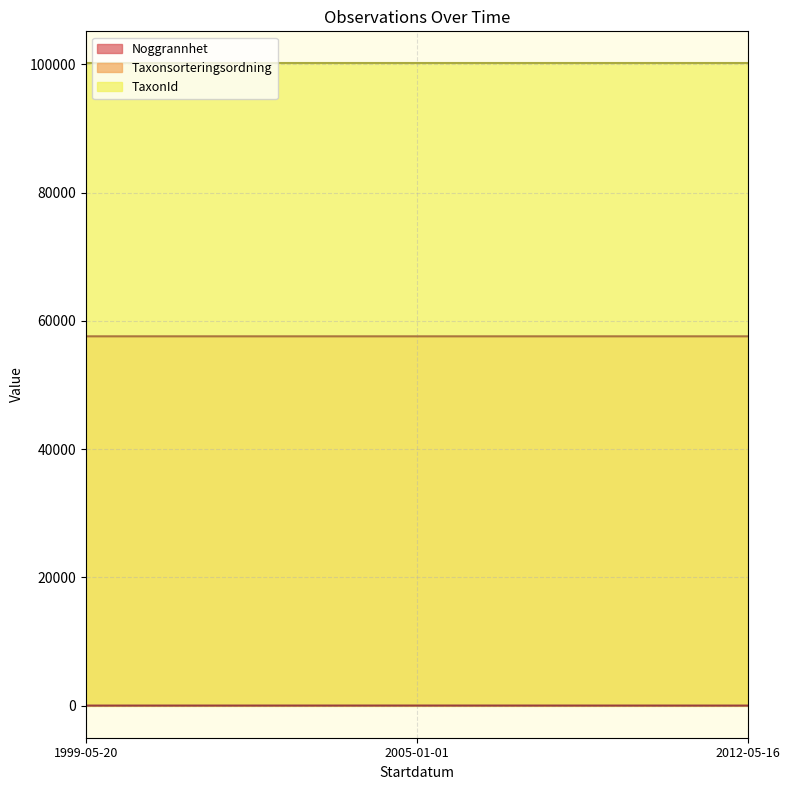

Reading left to right, list all the values displayed in this chart.

Noggrannhet: 2005-01-01=10	2012-05-16=5	1999-05-20=5
Taxonsorteringsordning: 2005-01-01=57586	2012-05-16=57587	1999-05-20=57587
TaxonId: 2005-01-01=100141	2012-05-16=100141	1999-05-20=100141